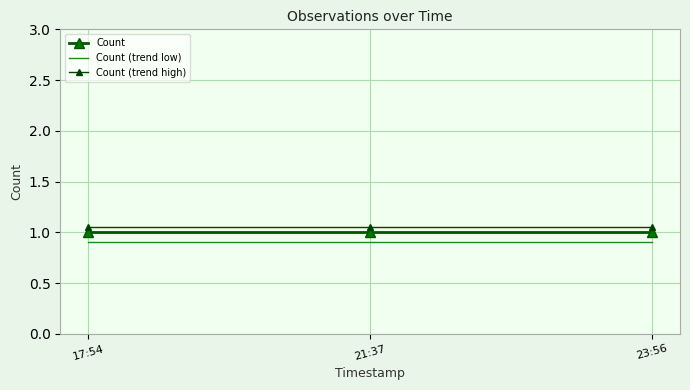

At 17:54, list the series in order from smallest to largest.

Count (trend low), Count, Count (trend high)